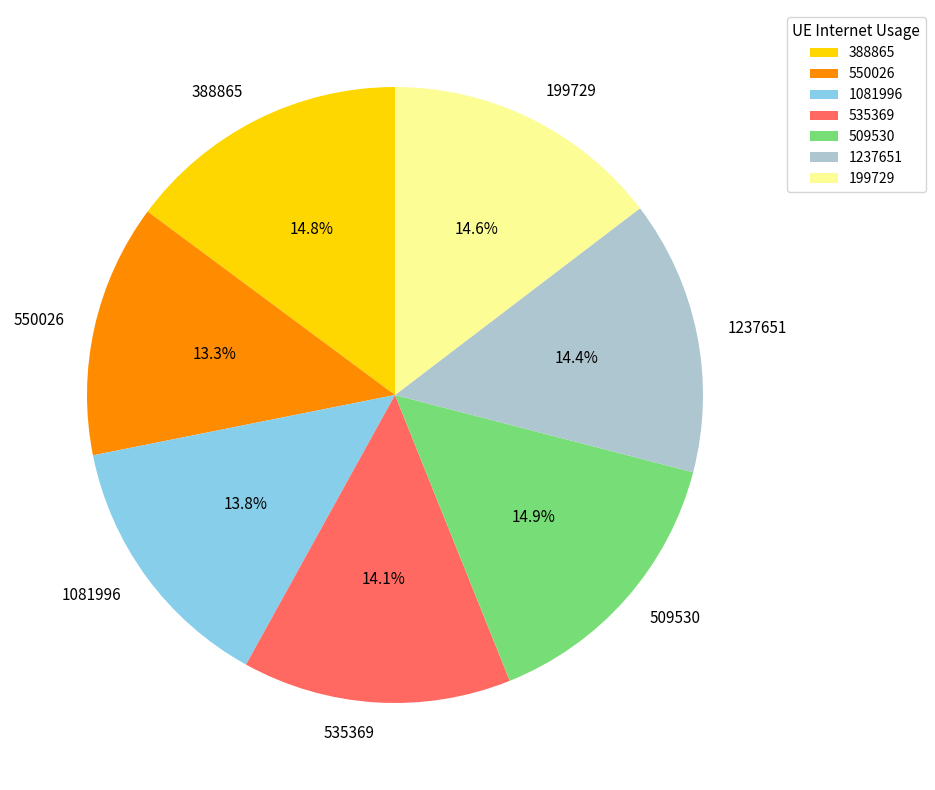

Is the sum of 1081996 and 388865 greater than half?

No